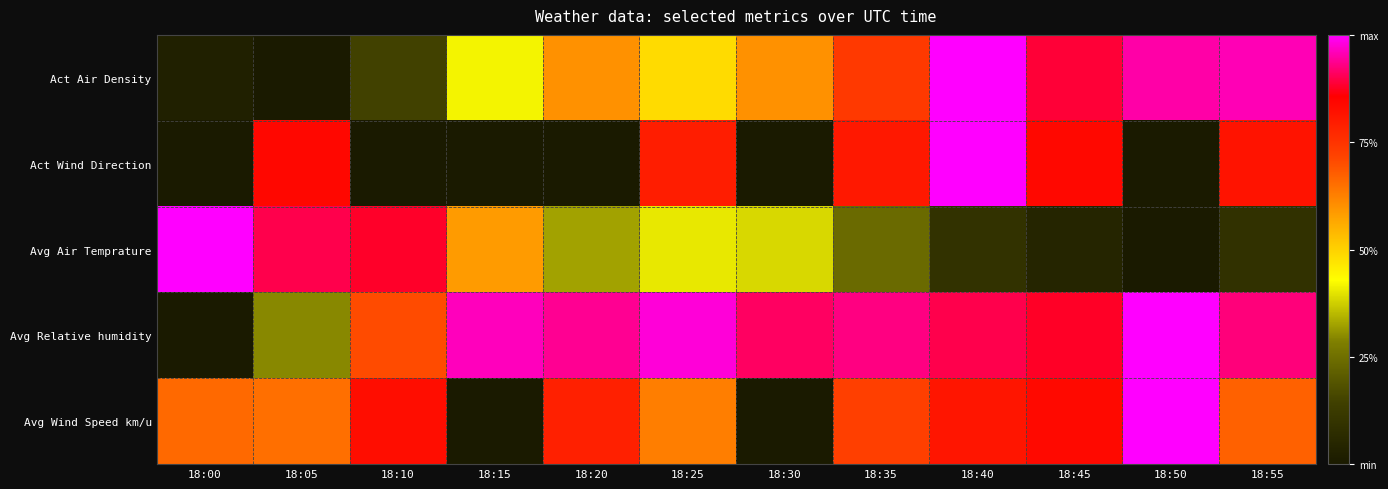

Which category has the highest value across all series?

18:40